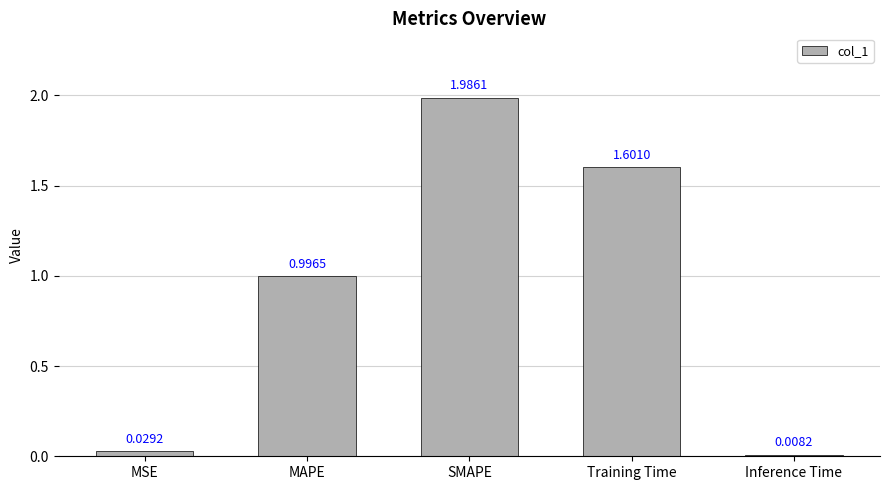

How many data points does each series have?

5